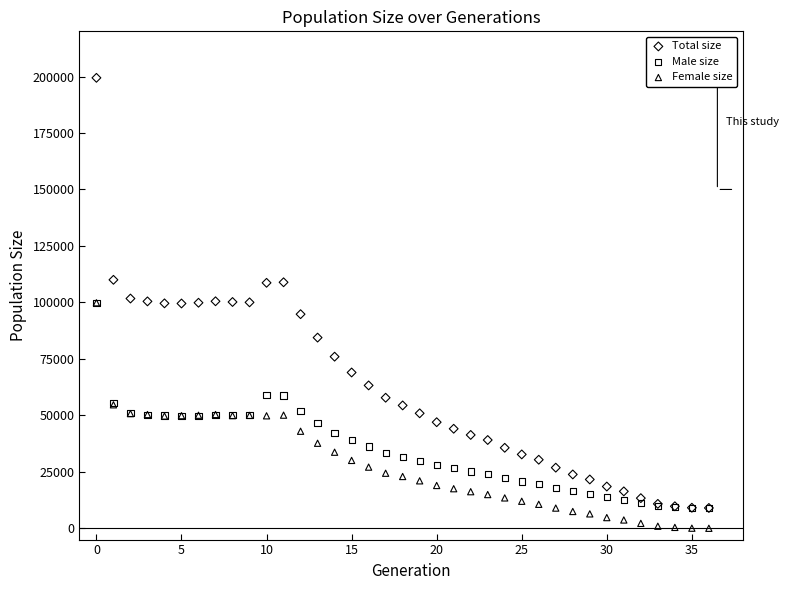

What are all the series names shown in the legend?

Total size, Male size, Female size